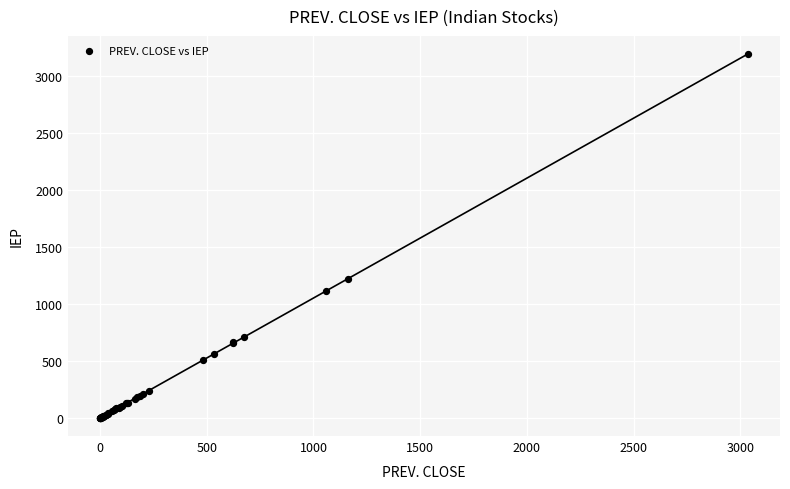

What Y value in the scatter plot is closest to 1595?

1218.1